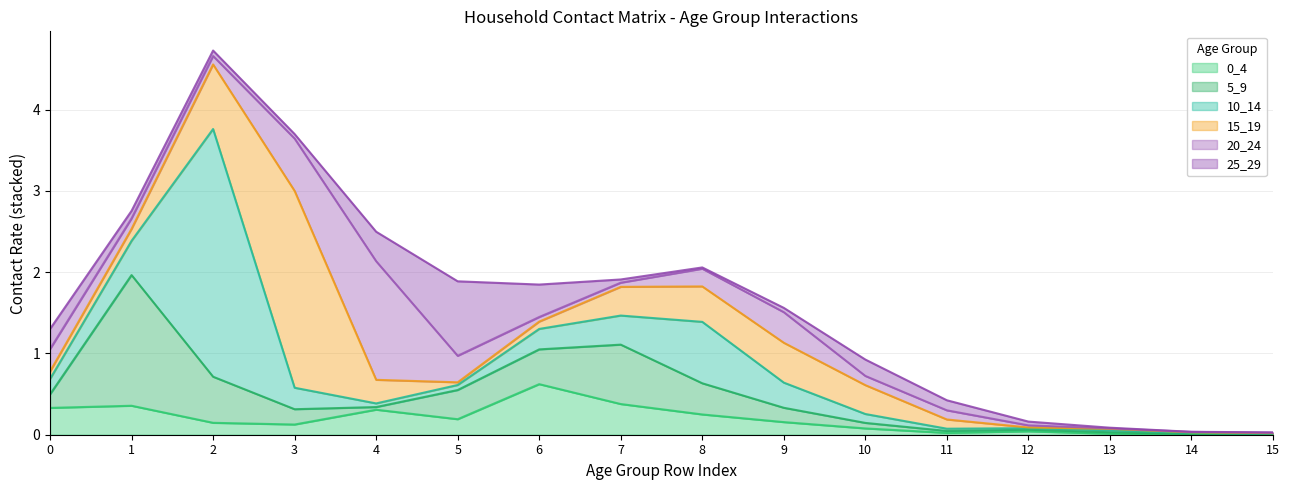

What is the maximum value shown in the chart?

3.0